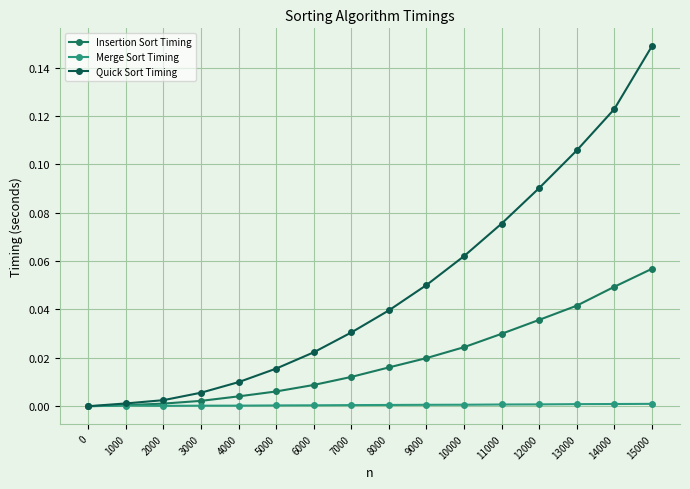

What is the sum of the Quick Sort Timing values at 6000 and 13000?

0.1